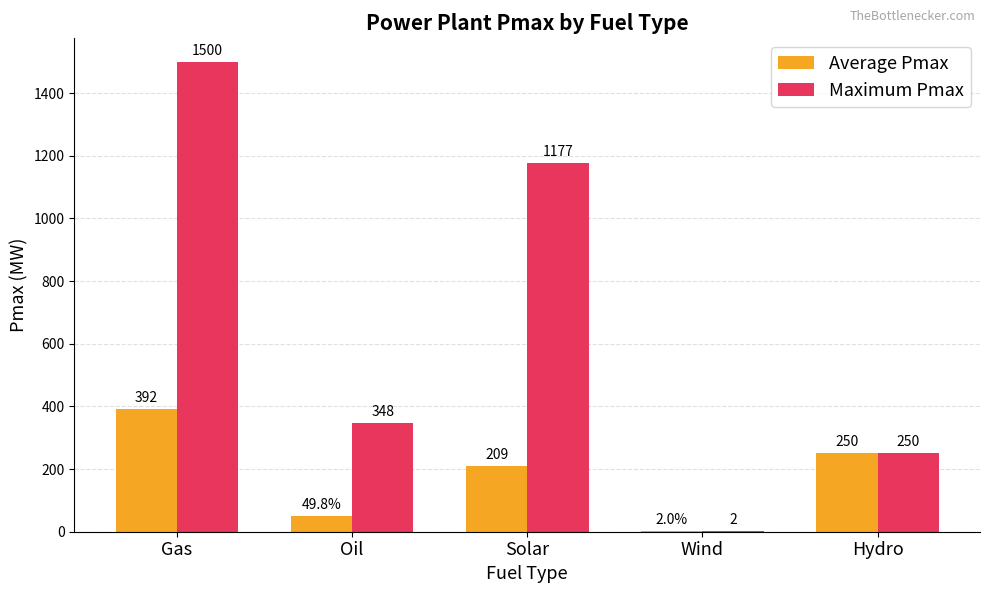

Reading right to left, extract all data points from this chart.

Average Pmax: Hydro=250.0	Wind=2.0	Solar=208.7	Oil=49.8	Gas=391.7
Maximum Pmax: Hydro=250.0	Wind=2.0	Solar=1177.0	Oil=348.0	Gas=1500.0